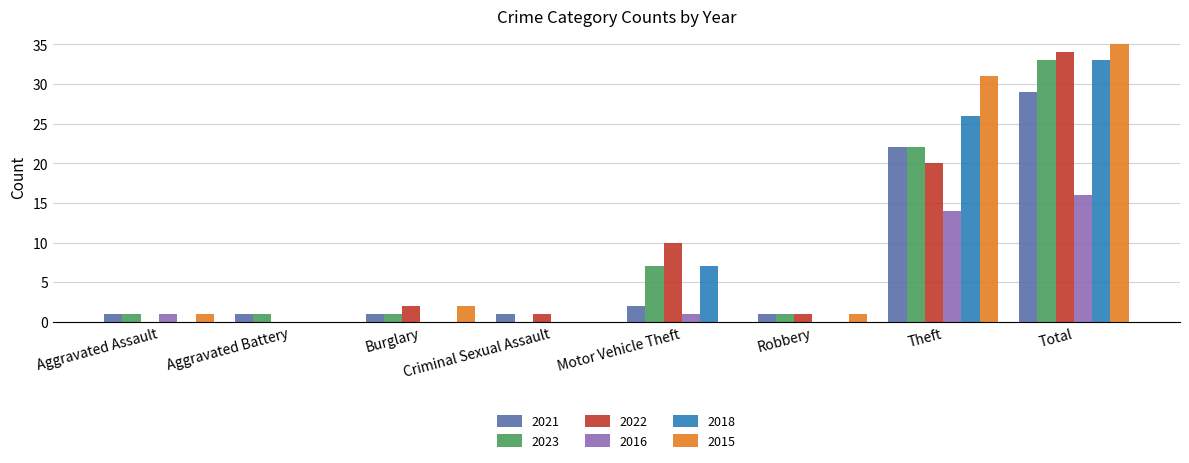

What is the maximum value shown in the chart?

35